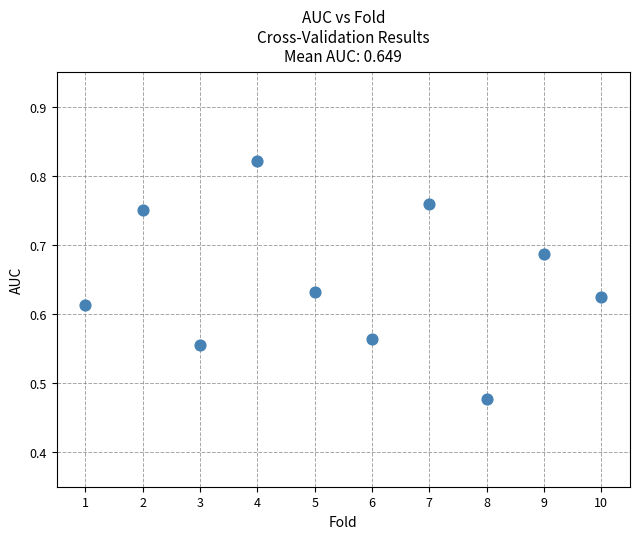

What is the range of Y values (max minus min)?

0.3